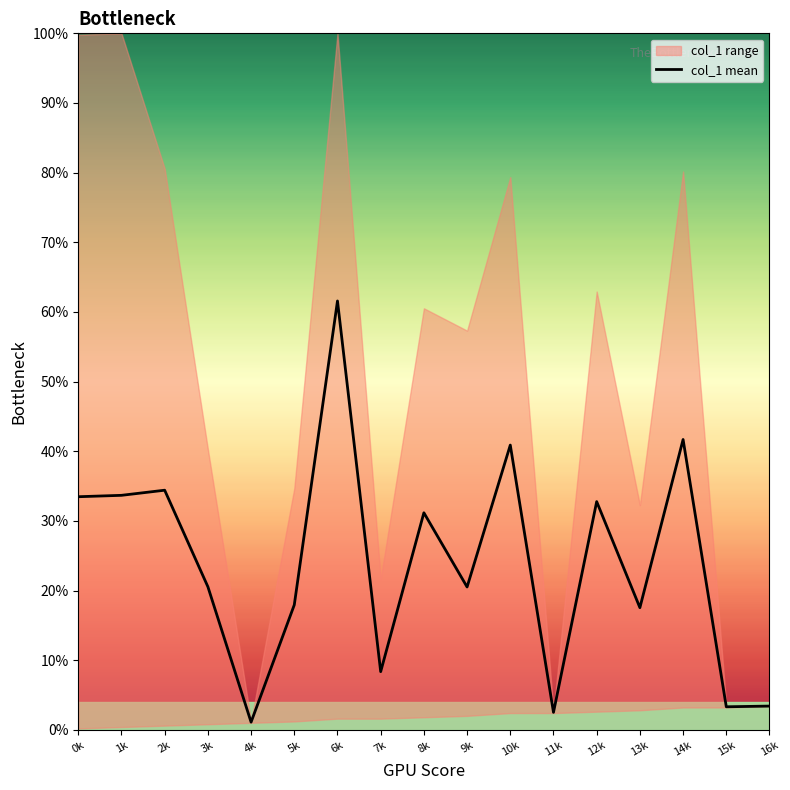

How many points are higher than both their immediate neighbors (excluding endpoints)?

6